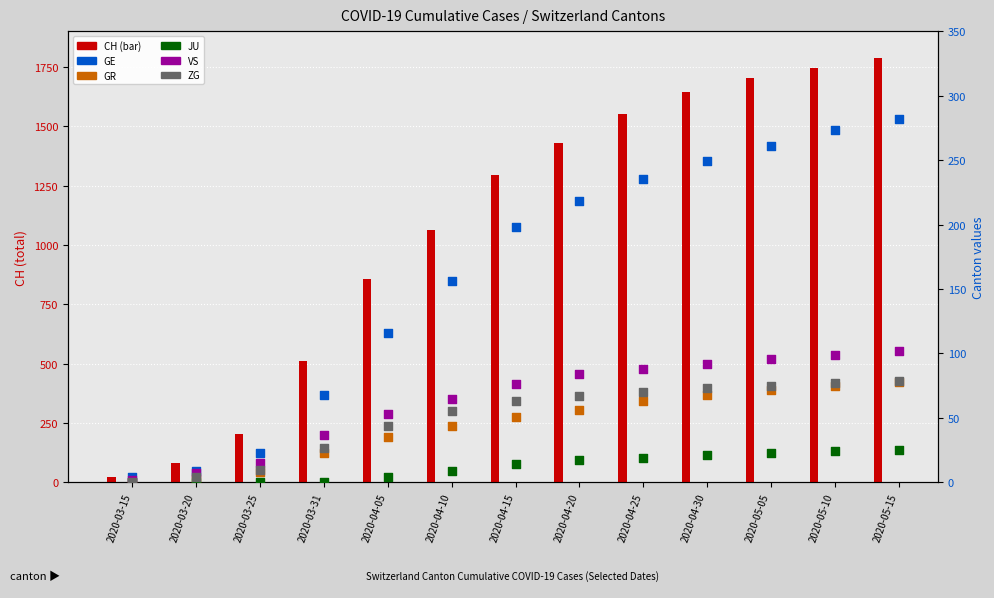

At how many categories does at least one series exceed 673?

9